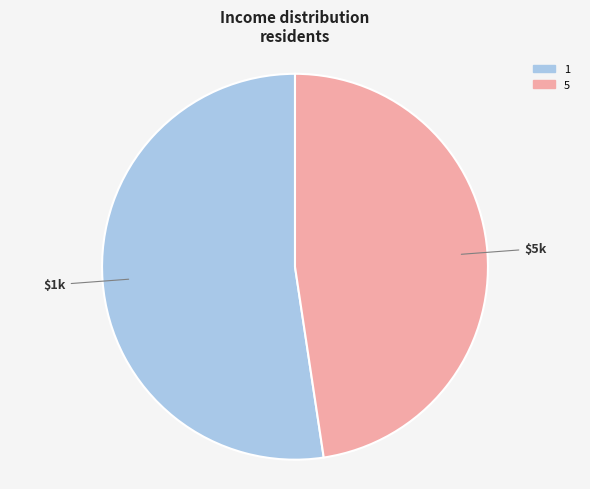

Do 5 and 1 together represent more than half of the pie?

Yes